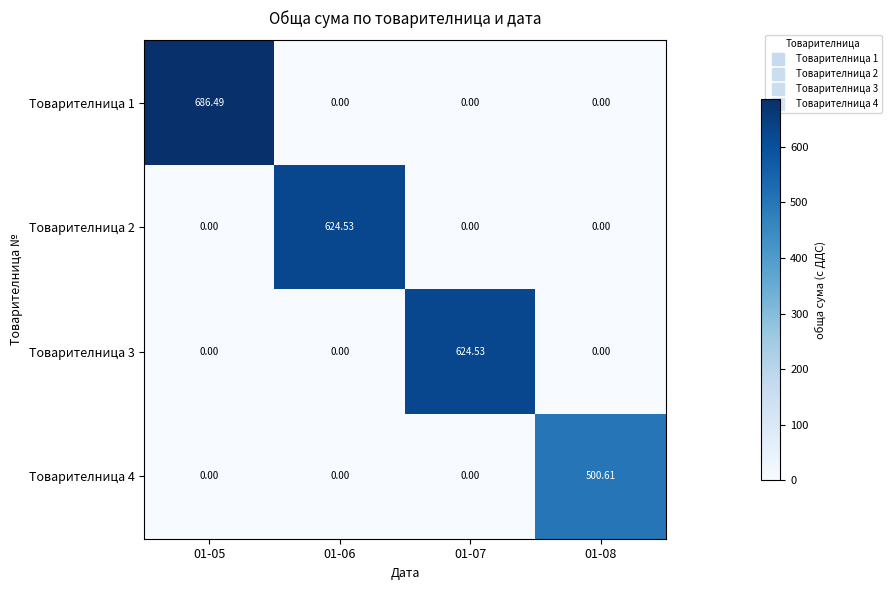

Reading left to right, extract all data points from this chart.

row_0: 01-05=686.5	01-06=0.0	01-07=0.0	01-08=0.0
row_1: 01-05=0.0	01-06=624.5	01-07=0.0	01-08=0.0
row_2: 01-05=0.0	01-06=0.0	01-07=624.5	01-08=0.0
row_3: 01-05=0.0	01-06=0.0	01-07=0.0	01-08=500.6